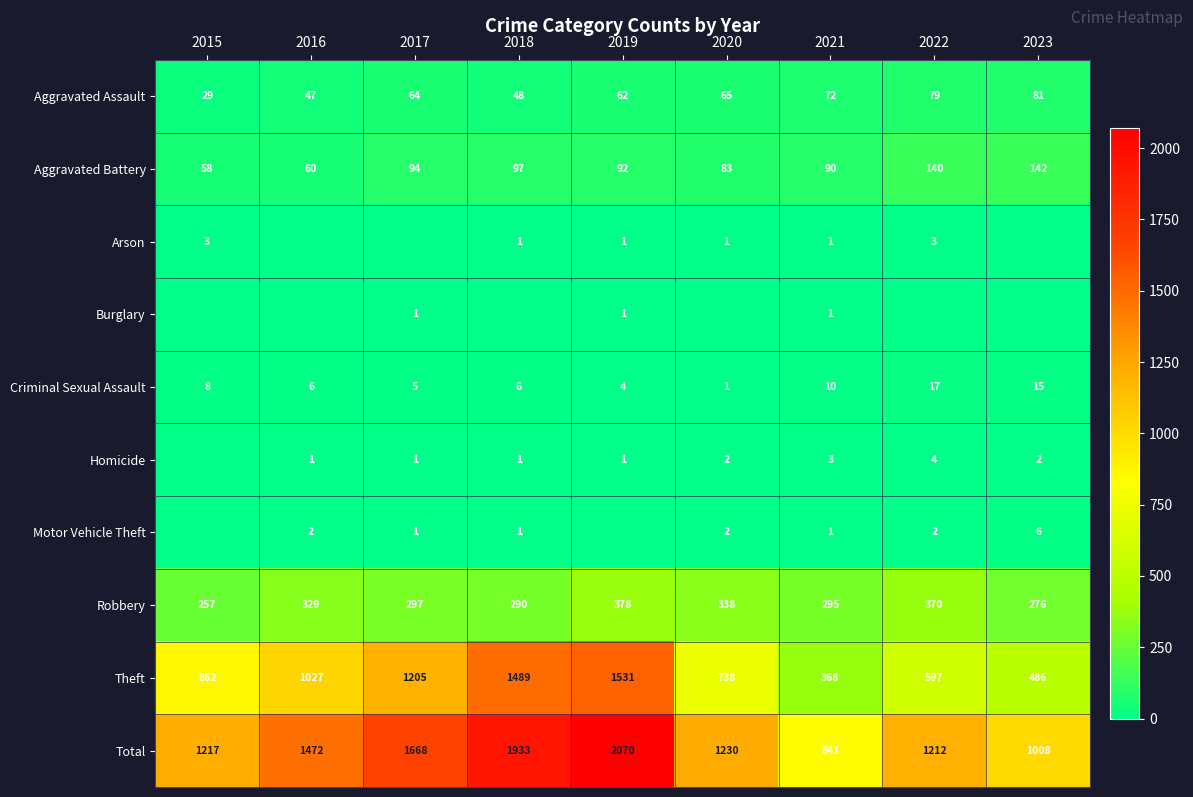

What is the difference between the maximum and minimum values in the Theft series?

1163